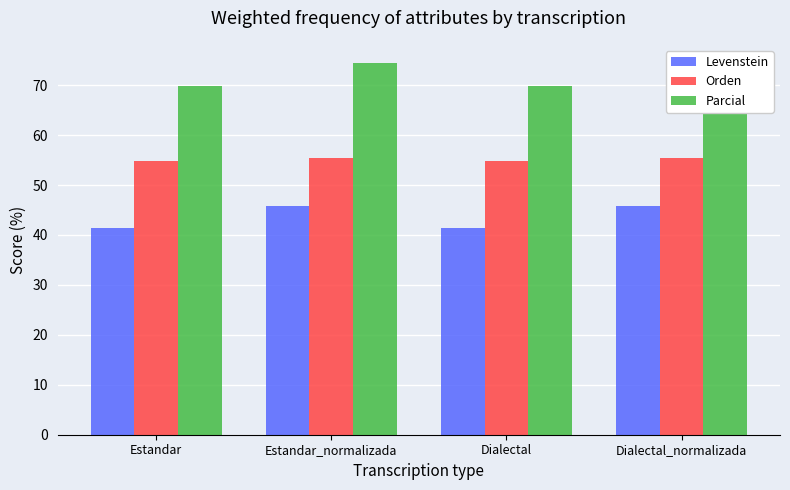

Reading right to left, what are all the values shown in this chart?

Levenstein: Dialectal_normalizada=45.9	Dialectal=41.4	Estandar_normalizada=45.9	Estandar=41.4
Orden: Dialectal_normalizada=55.3	Dialectal=54.7	Estandar_normalizada=55.3	Estandar=54.7
Parcial: Dialectal_normalizada=74.4	Dialectal=69.9	Estandar_normalizada=74.4	Estandar=69.9